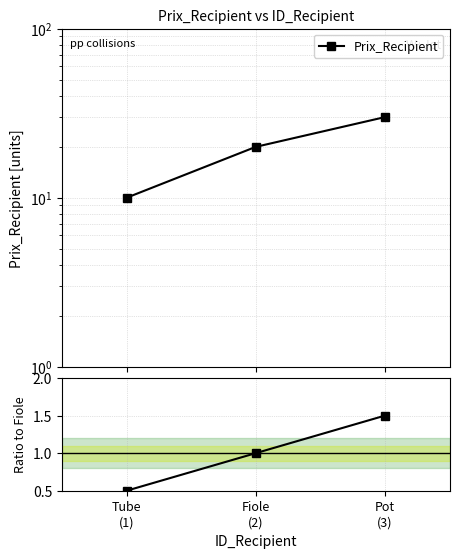

What is the label of the 2nd point from the right?

Fiole
(2)